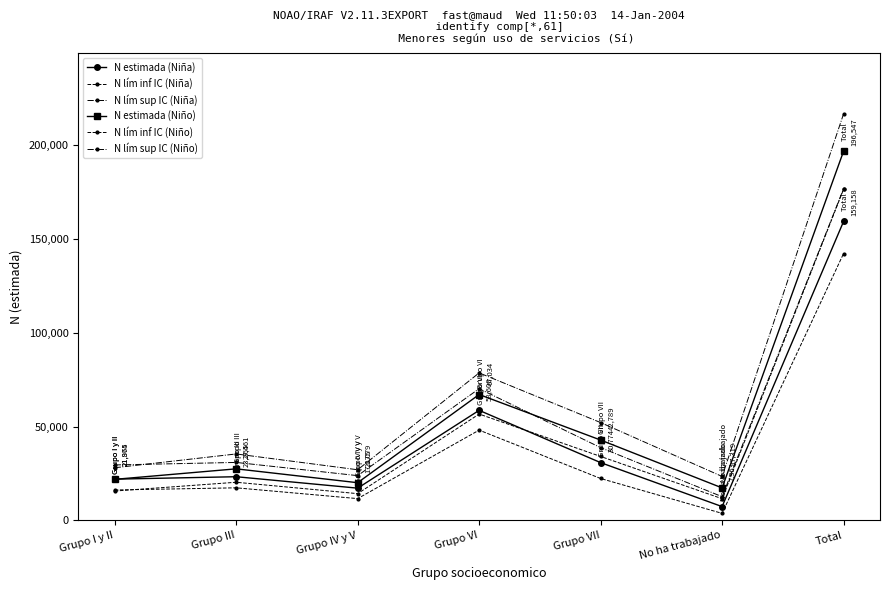

At which category is the sum across all series the highest?

Total